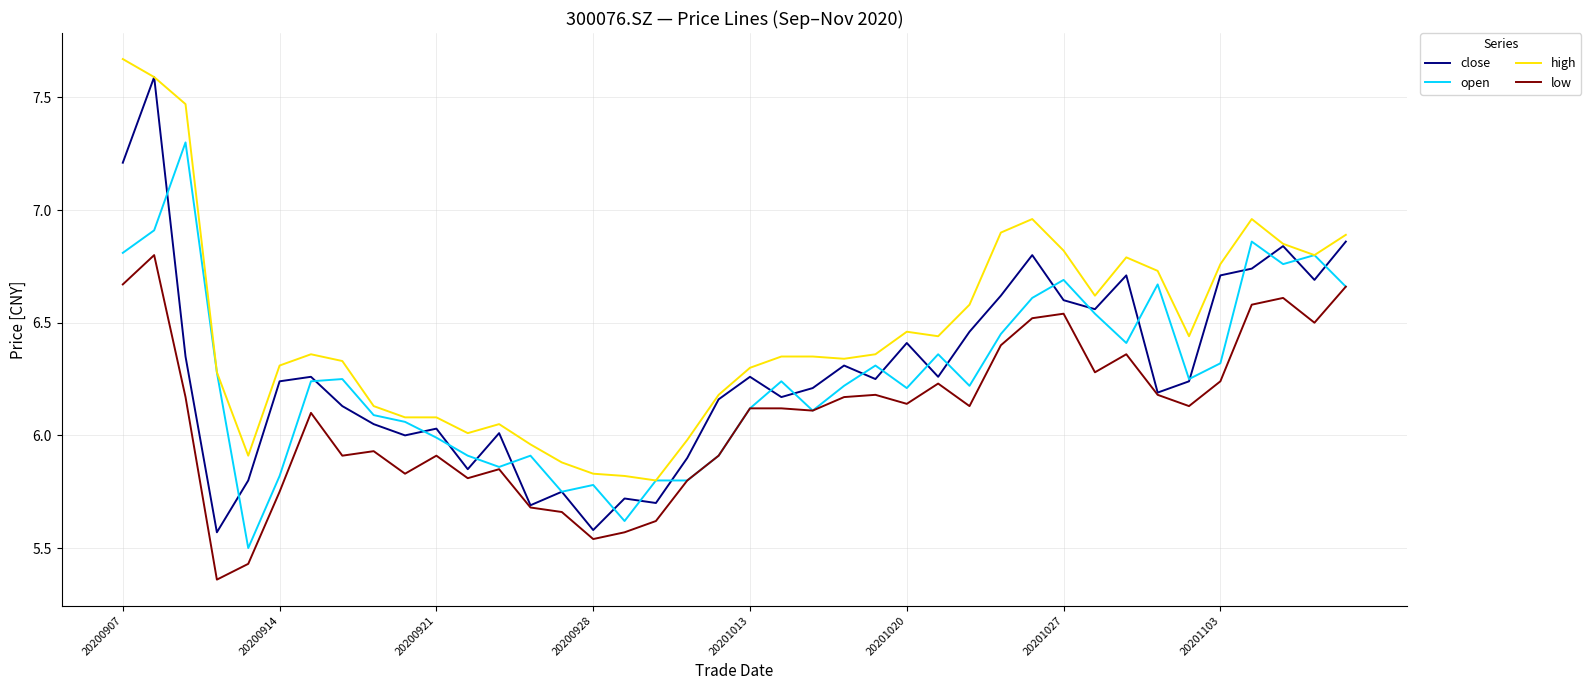

True or false: low and high intersect in this chart.

False